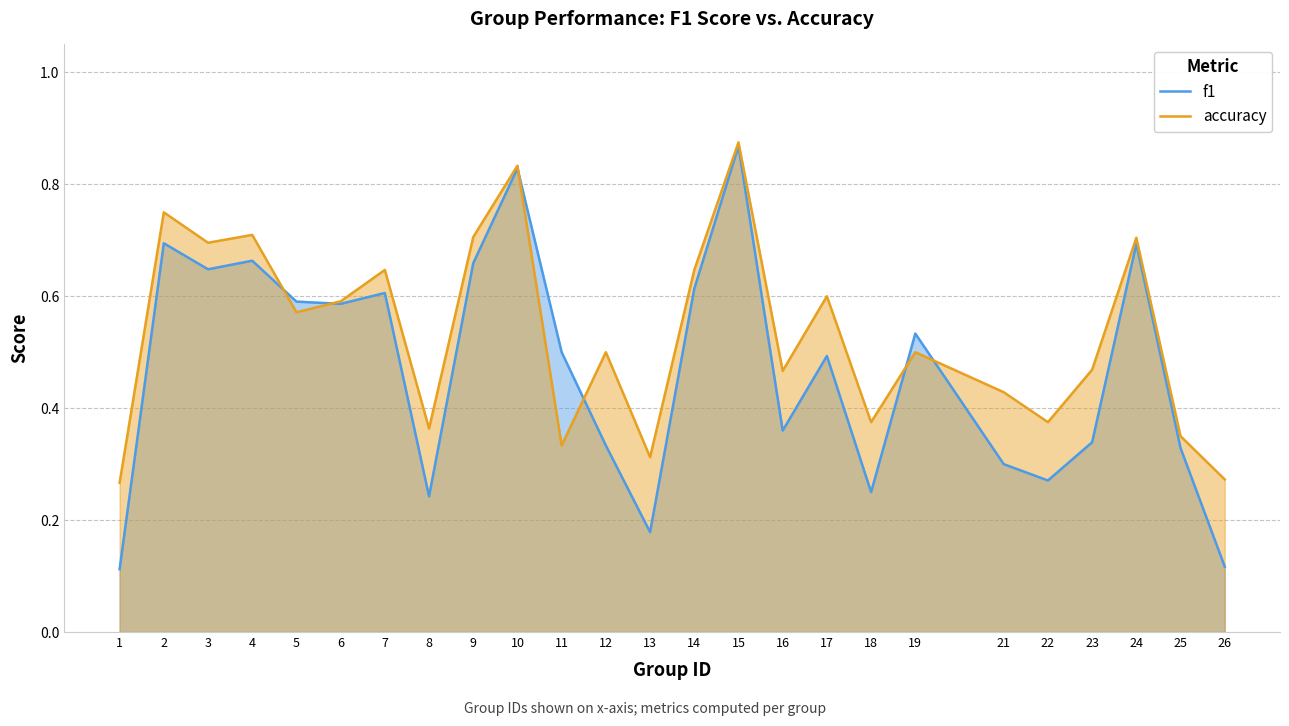

What is the difference between the highest and lowest values at 8?

0.1